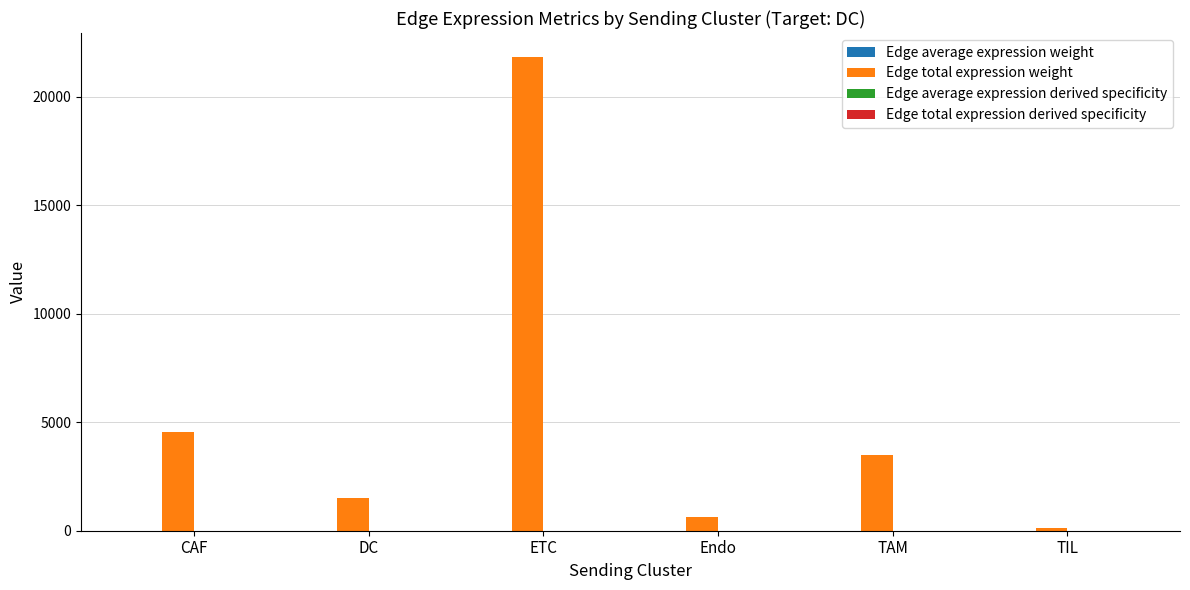

Is it true that Edge total expression weight equals 2526.2 at DC?

False